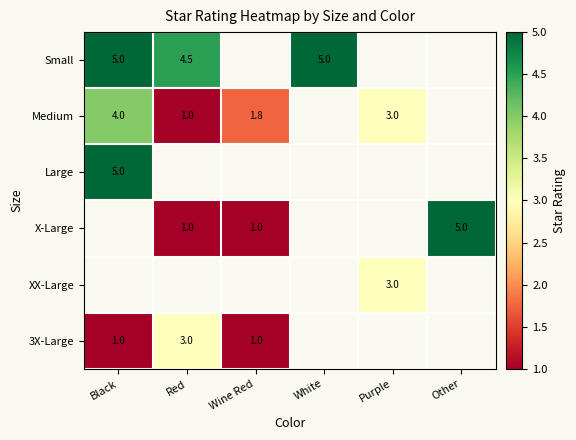

The value of Medium at Purple is 3.0. True or false?

True